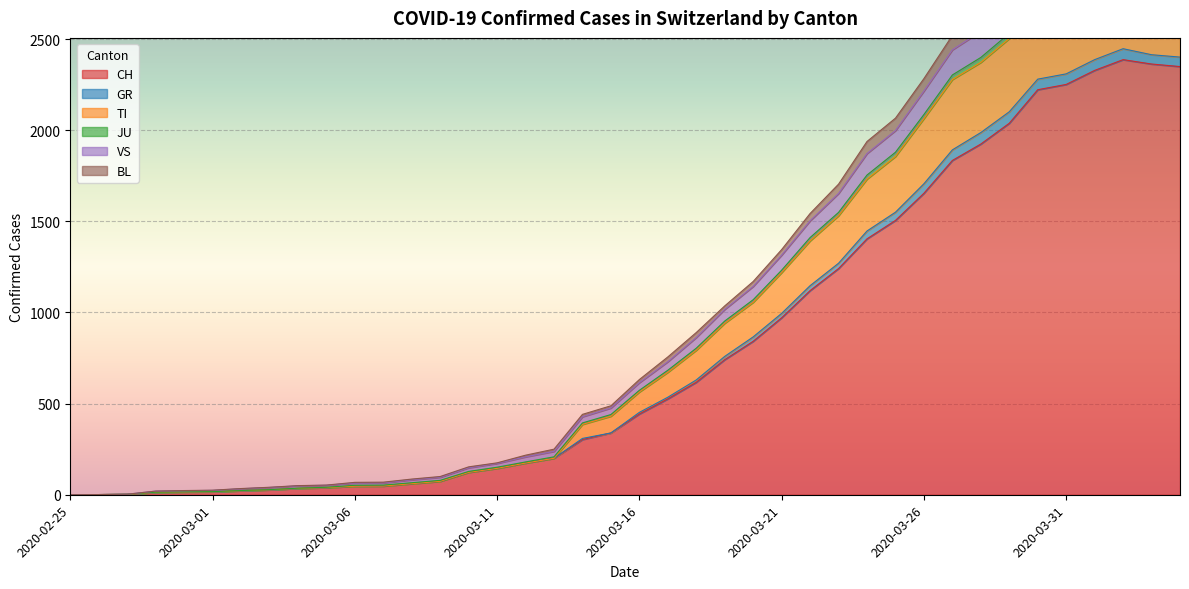

How many lines are shown in the chart?

6